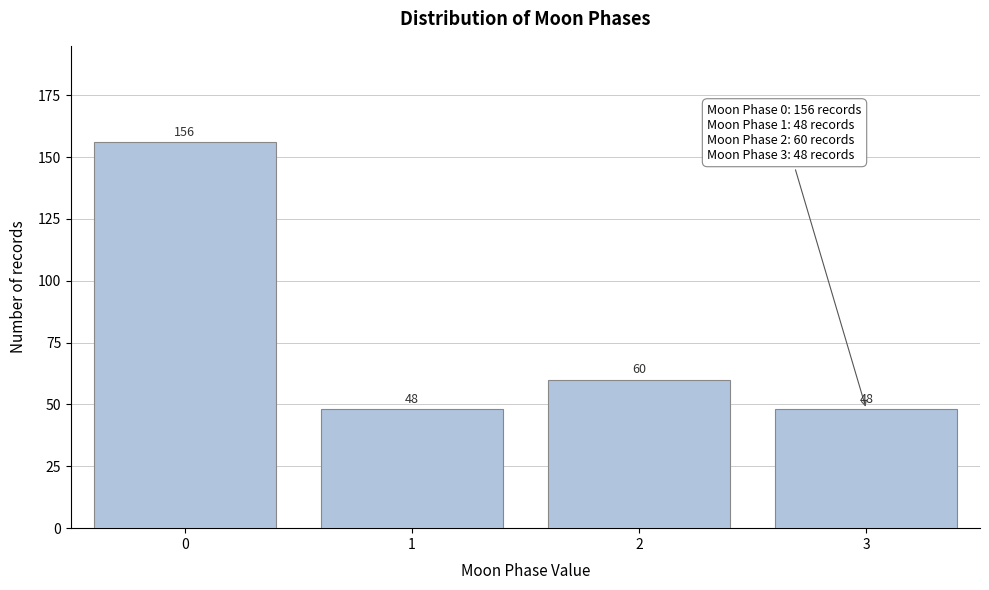

Reading right to left, what are all the values shown in this chart?

3=48	2=60	1=48	0=156